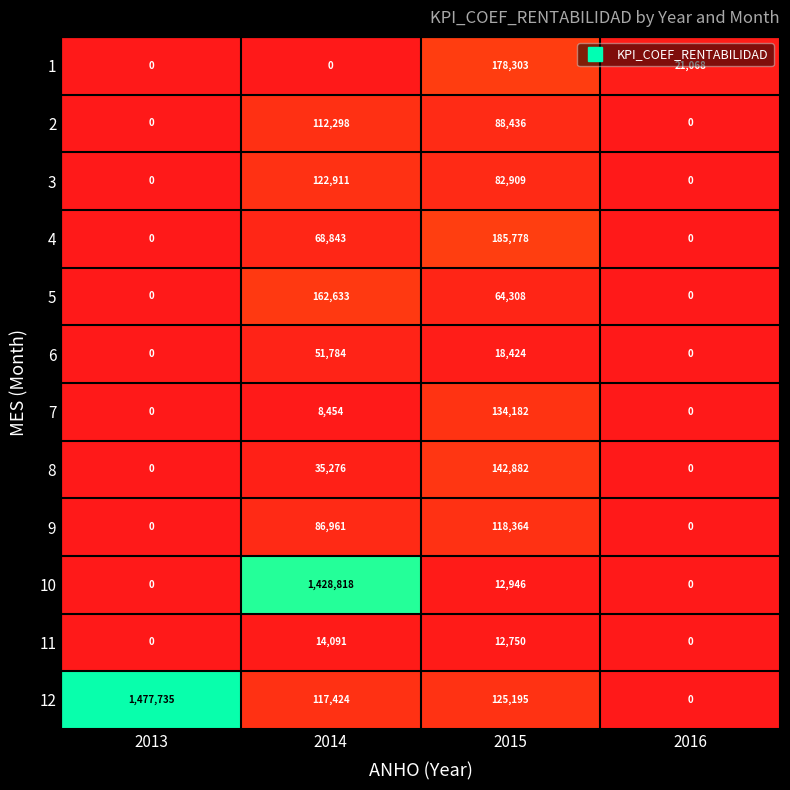

What is the difference between the 5 values at 2014 and 2013?

162633